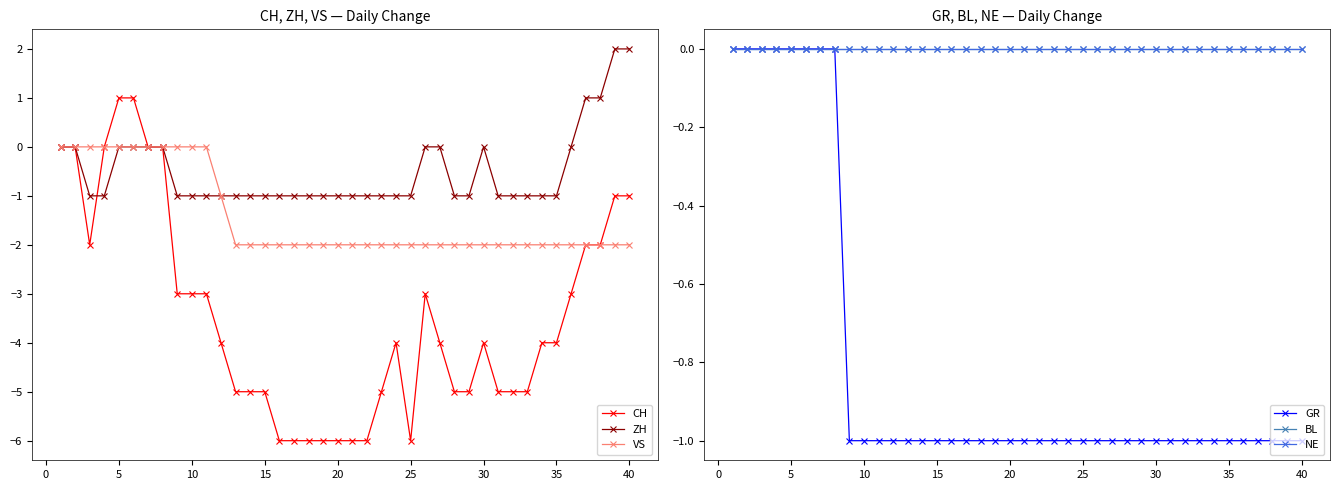

Which series has the largest range (max minus min)?

CH